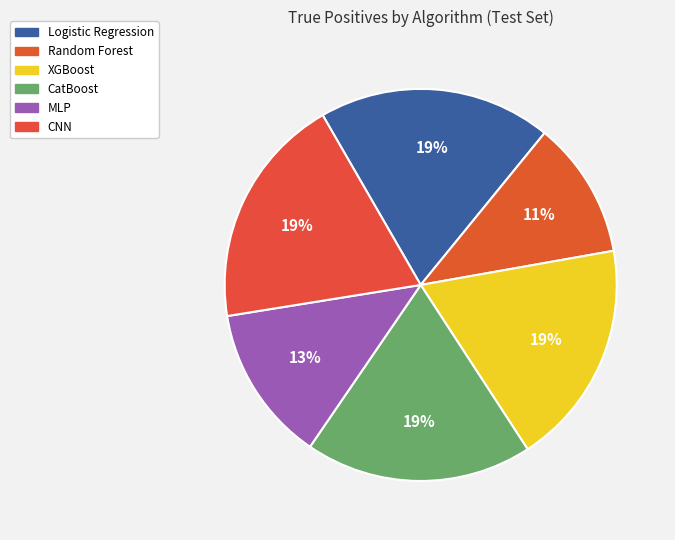

Count the number of slices in the pie.

6